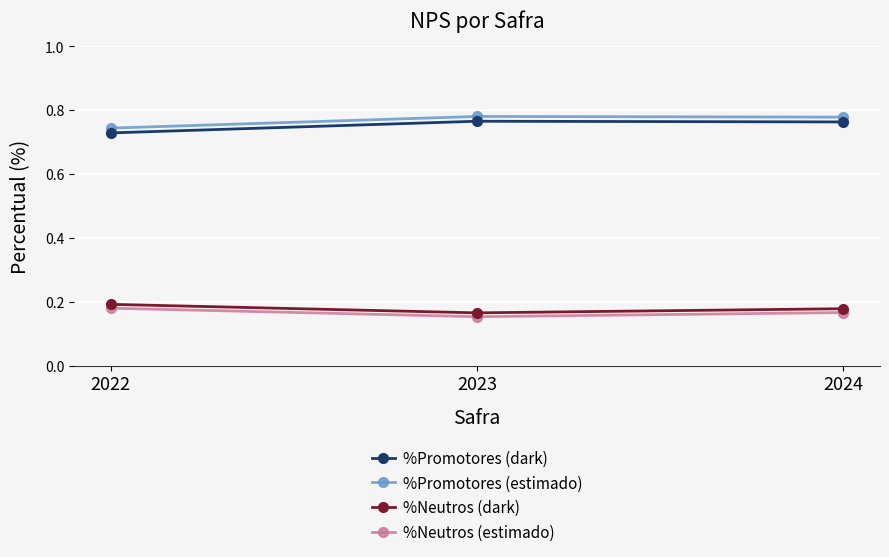

Reading left to right, extract all data points from this chart.

%Promotores (dark): 2022=72.9	2023=76.6	2024=76.4
%Promotores (estimado): 2022=74.4	2023=78.1	2024=77.9
%Neutros (dark): 2022=19.3	2023=16.6	2024=17.9
%Neutros (estimado): 2022=18.1	2023=15.4	2024=16.7